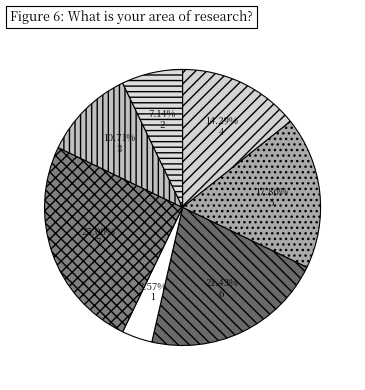

What percentage do 5 and 3 together represent?

28.6%